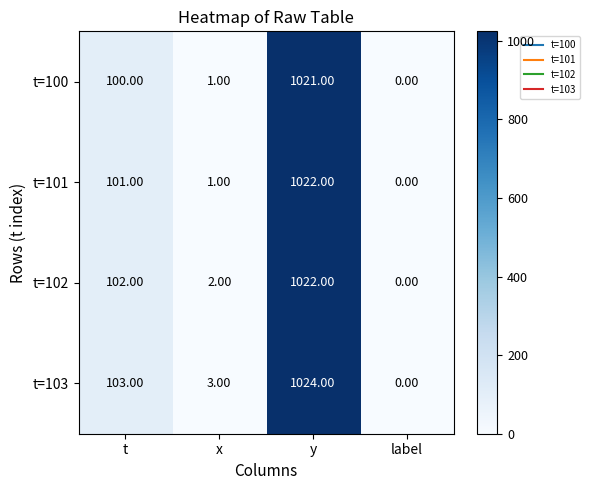

Which series has the largest range (max minus min)?

t=103